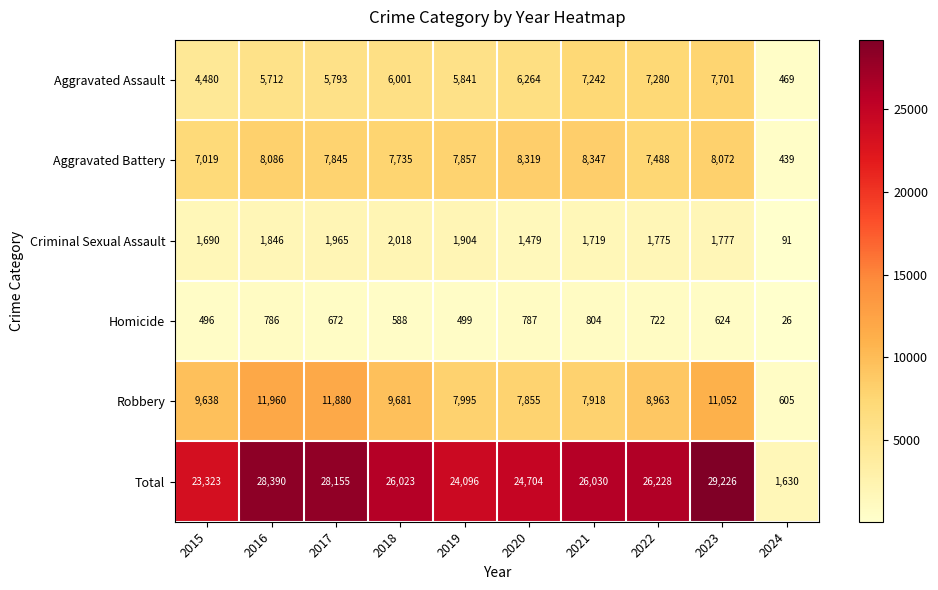

At 2021, list the series in order from smallest to largest.

Homicide, Criminal Sexual Assault, Aggravated Assault, Robbery, Aggravated Battery, Total